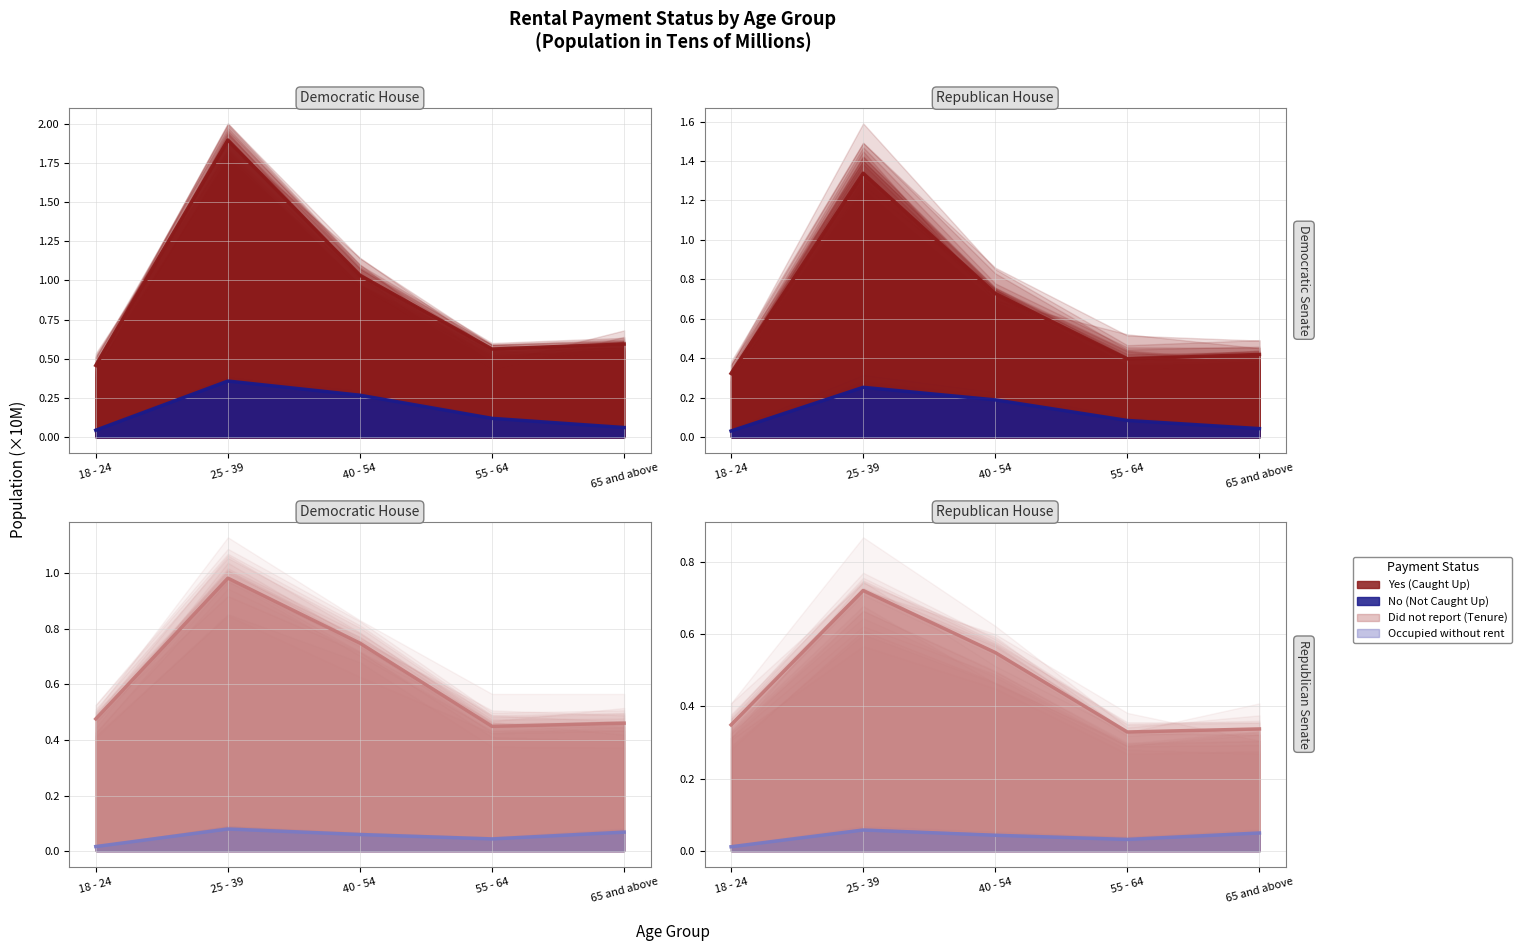

Which series has the widest spread of values?

Yes (Caught Up)